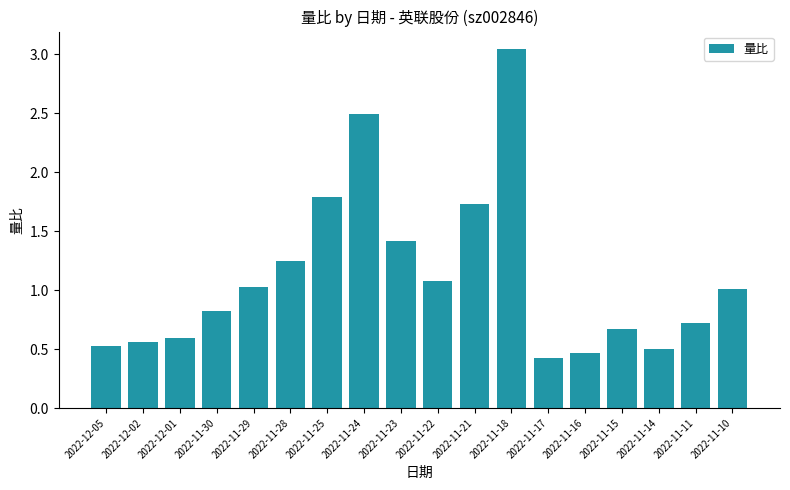

Is it true that the value at 2022-11-22 is 1.1?

True